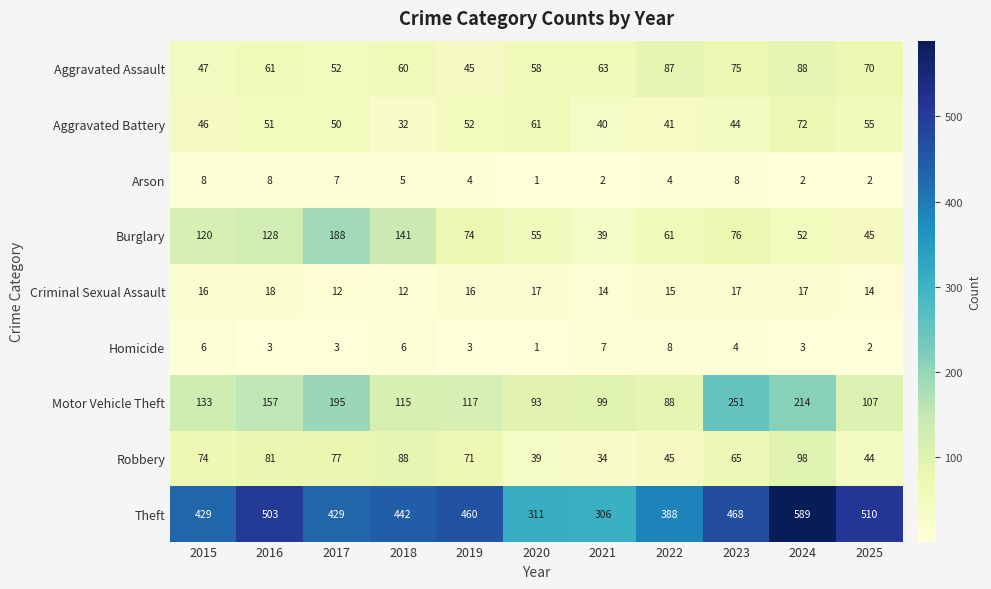

What value does the Arson series have at 2017?

7